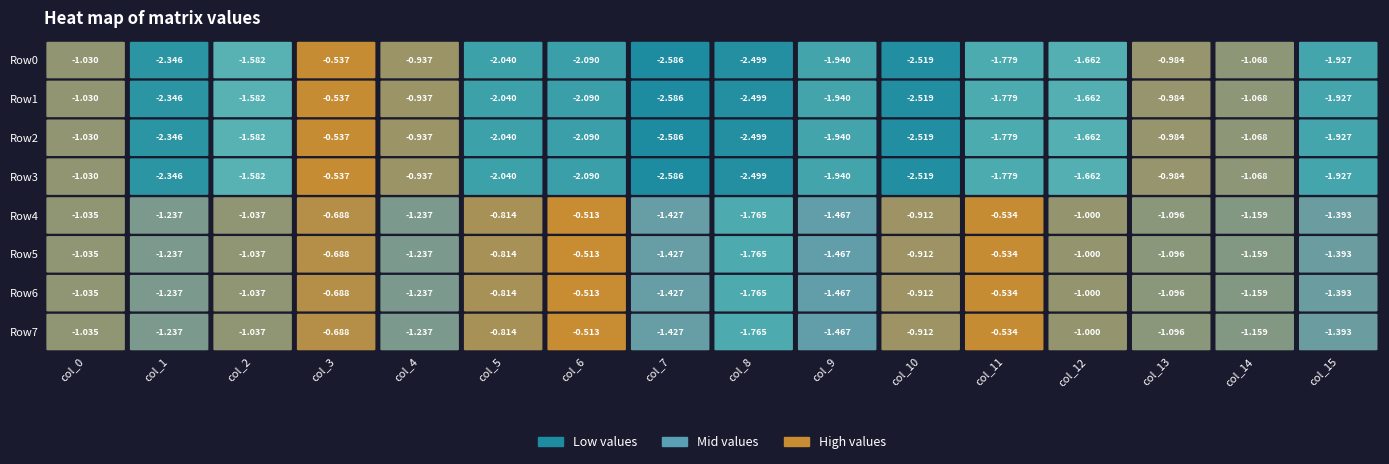

How many values in the Row4 series exceed -1?

6